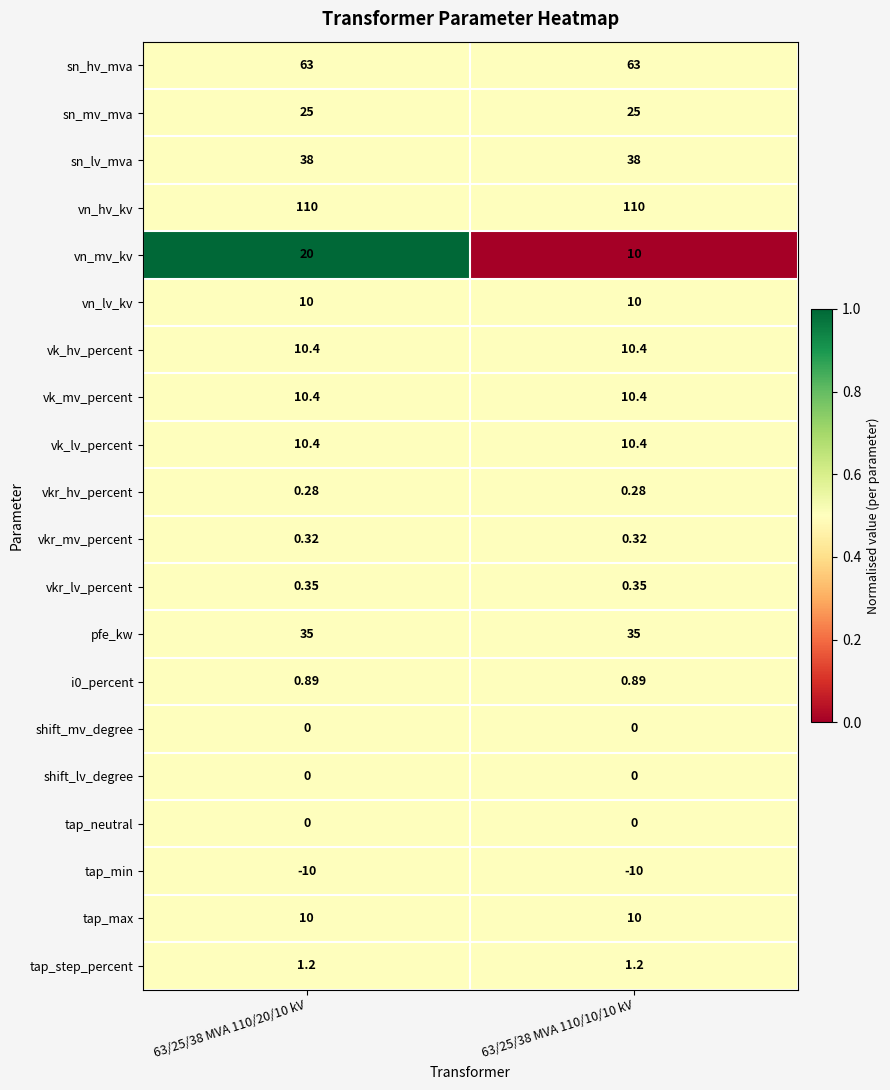

Which series has the largest total across all categories?

vn_hv_kv